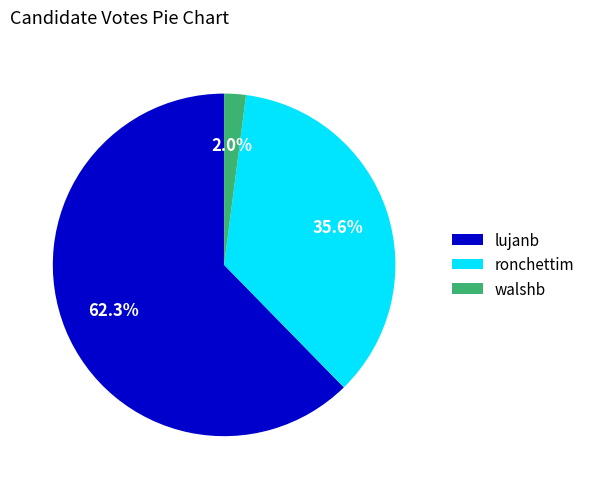

What percentage do ronchettim and lujanb together represent?

98.0%